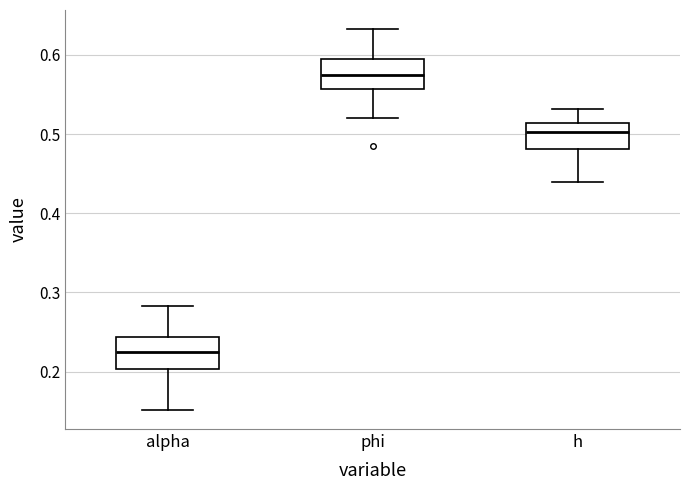

Reading left to right, read every box against the y-axis: the position of its median line, the range the box covers, and the ends of its whiskers. The values are not printed on the chart, so give them approximately, as read against the axis.

alpha: median 0.22, box 0.20 to 0.24, whiskers 0.15 to 0.28
phi: median 0.57, box 0.56 to 0.59, whiskers 0.52 to 0.63
h: median 0.50, box 0.48 to 0.51, whiskers 0.44 to 0.53